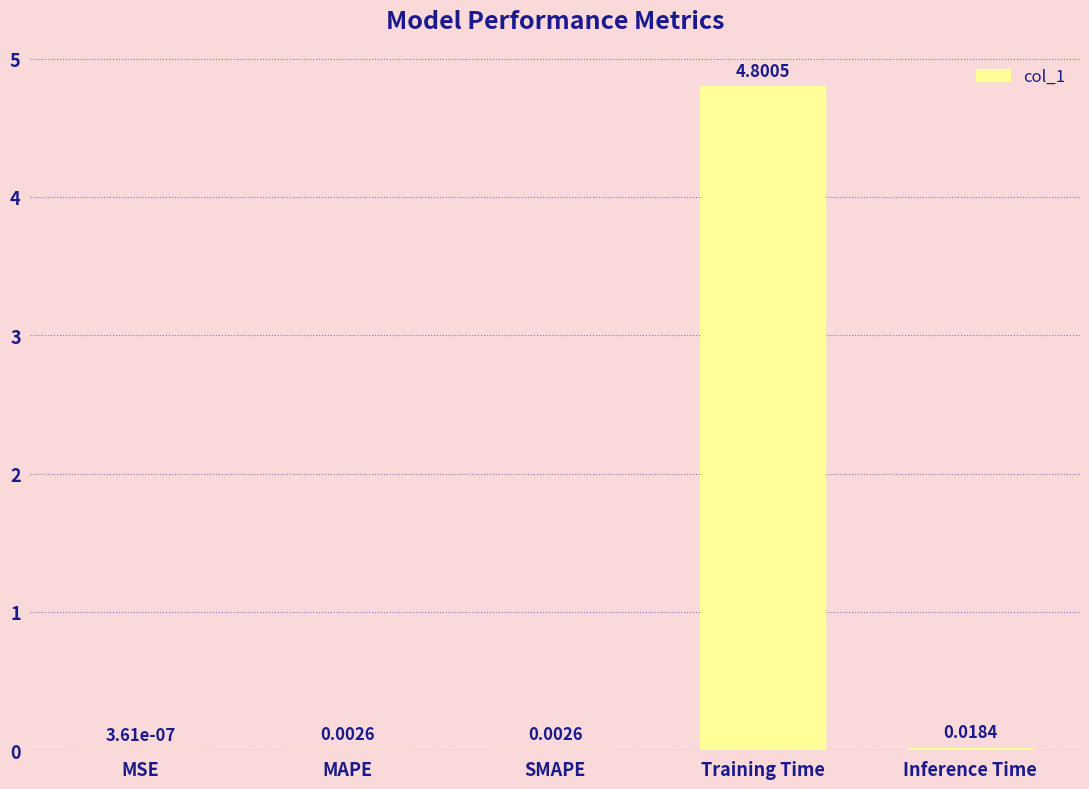

What is the change in value from SMAPE to Training Time?

+4.8